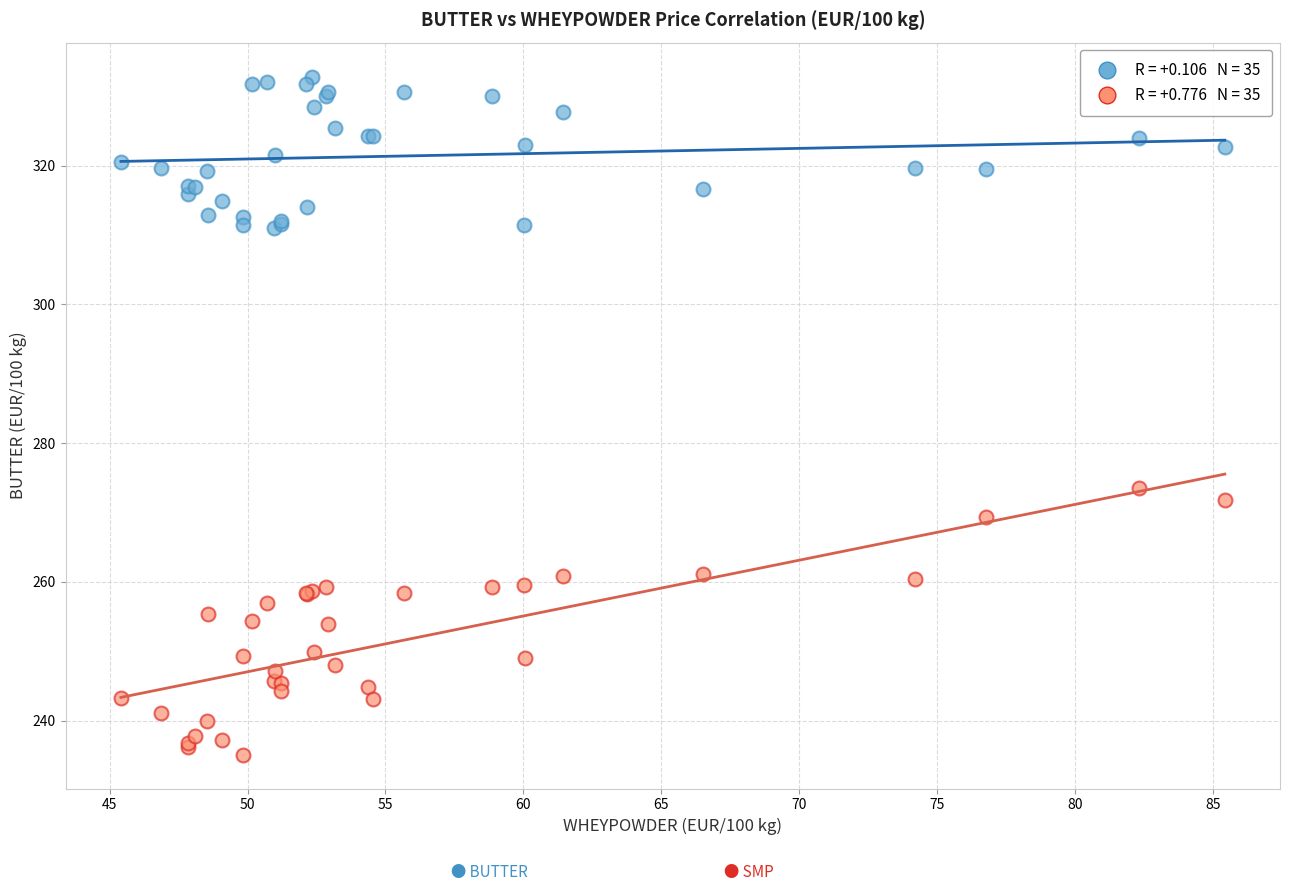

Across all series, what Y value is closest to 283?

273.5